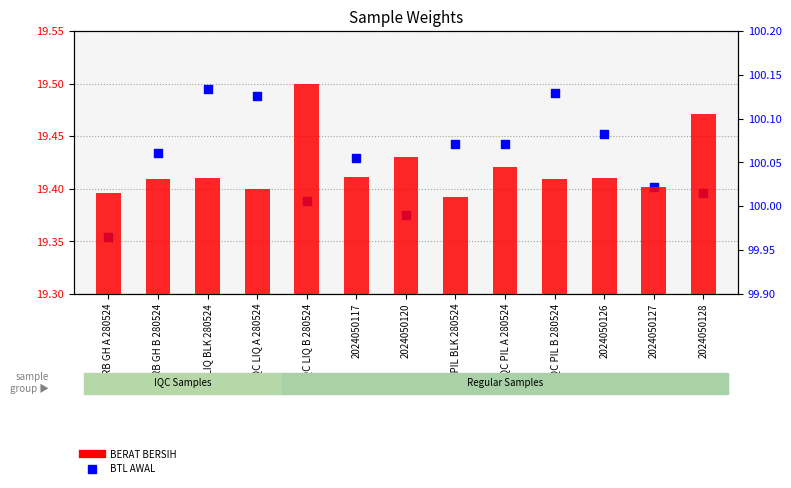

At which category is the sum across all series the highest?

IQC LIQ BLK 280524